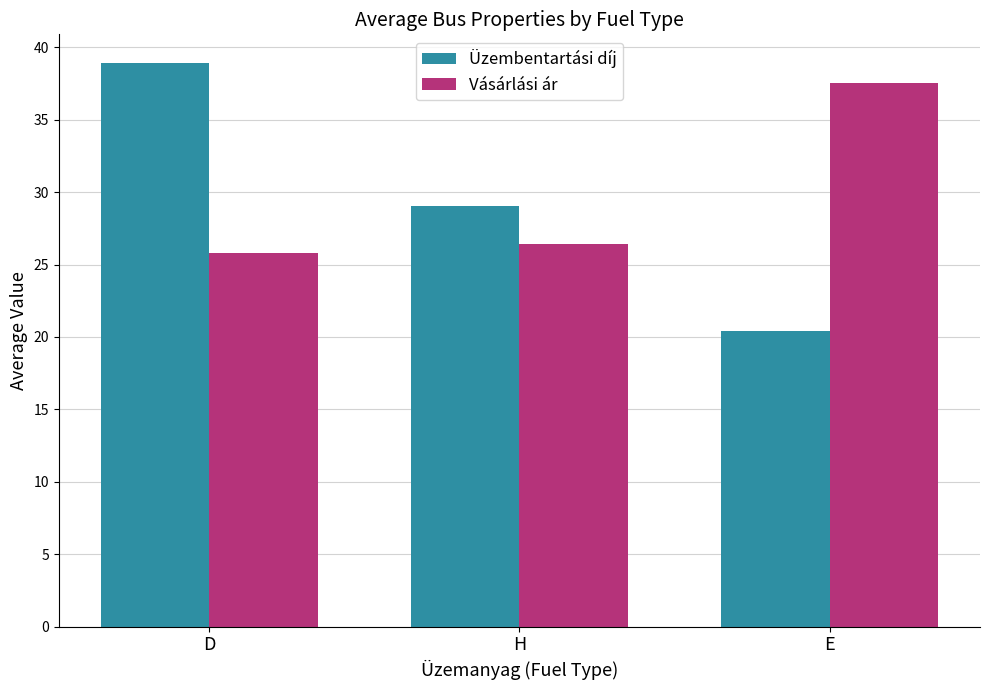

How many distinct data groups are displayed?

2